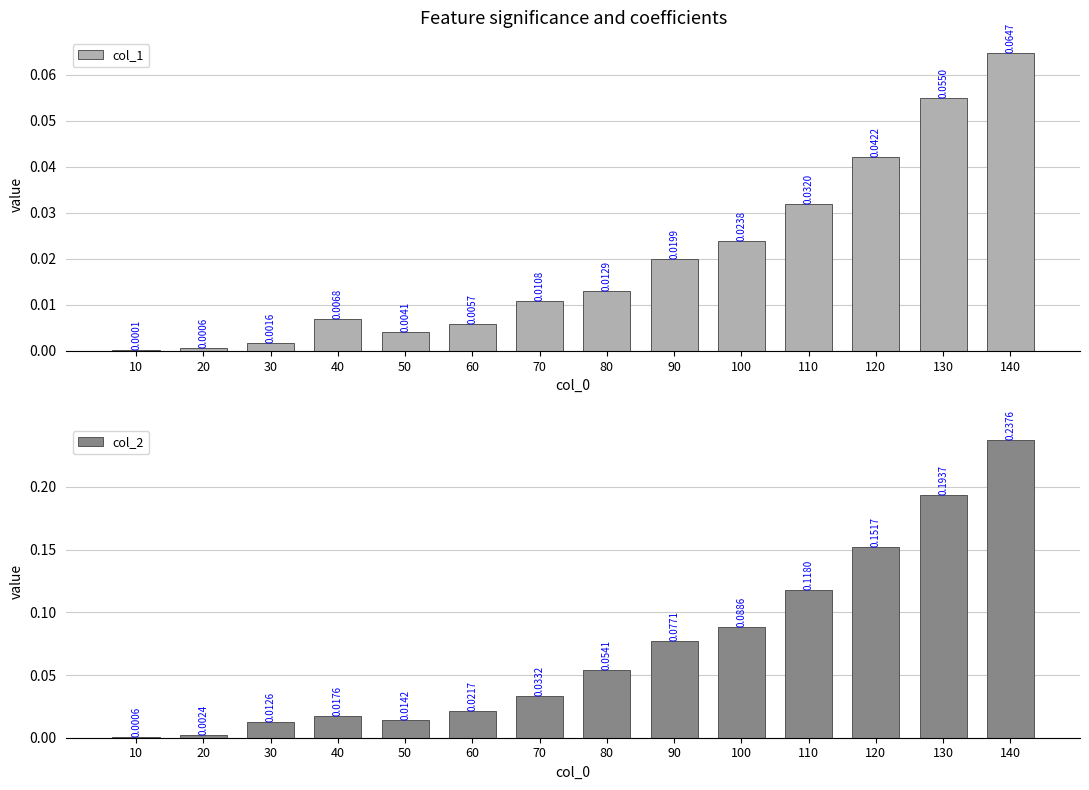

Which series changed the most between 20 and 70?

col_2